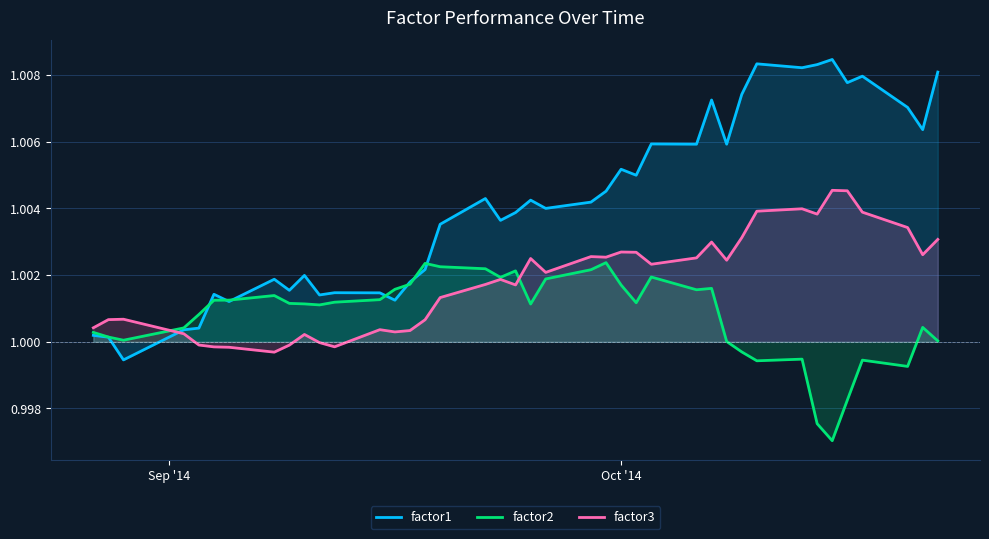

Which series has the largest range (max minus min)?

factor1